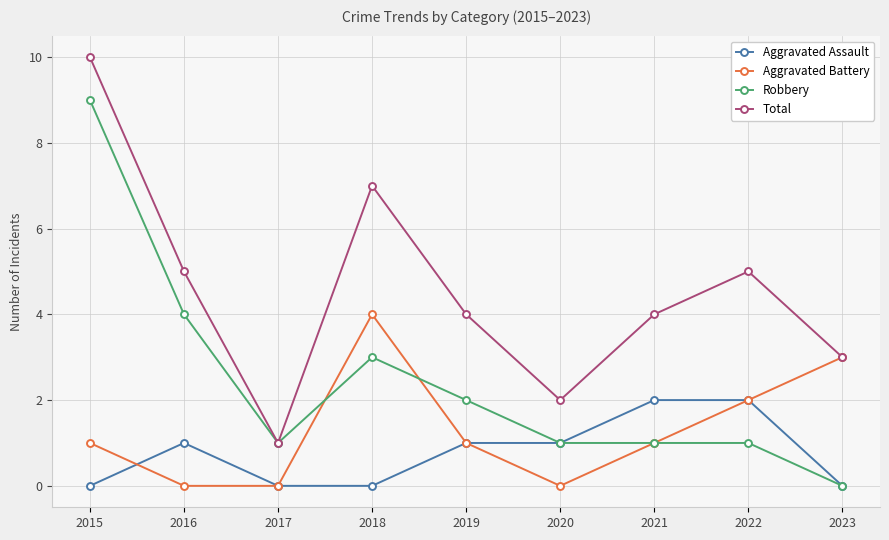

Reading left to right, transcribe all the data shown in this chart.

Aggravated Assault: 0	1	0	0	1	1	2	2	0
Aggravated Battery: 1	0	0	4	1	0	1	2	3
Robbery: 9	4	1	3	2	1	1	1	0
Total: 10	5	1	7	4	2	4	5	3